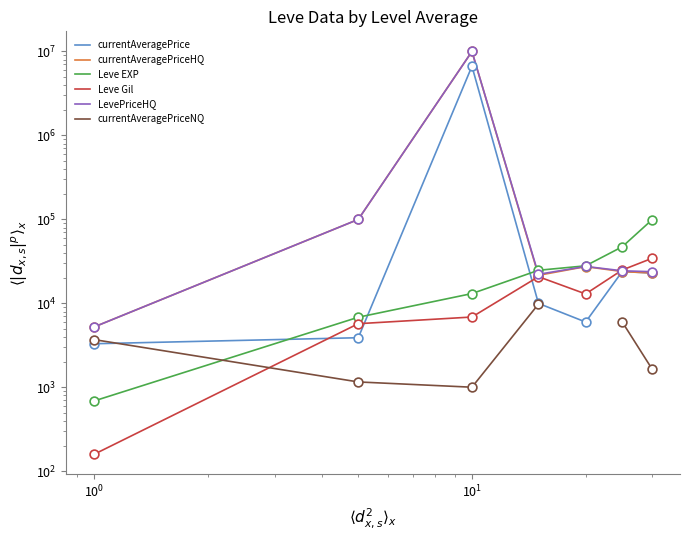

Which series reaches the minimum Y coordinate?

Leve Gil